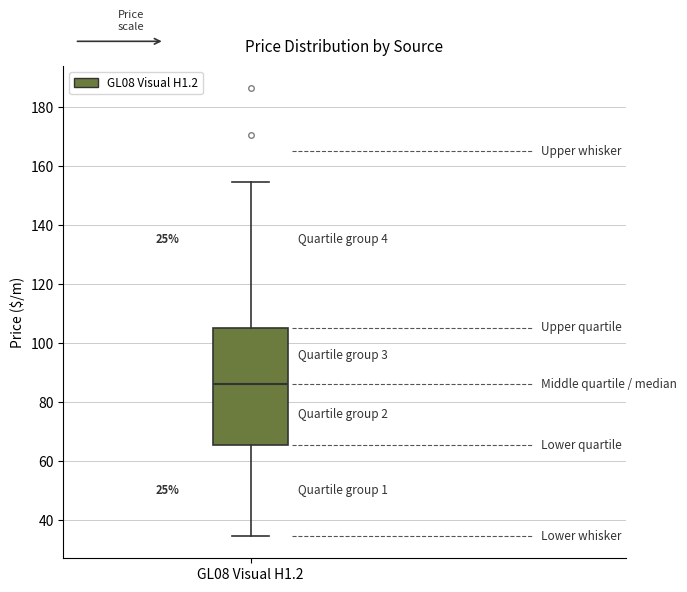

Where is the upper edge of the box for GL08 Visual H1.2 on the y-axis? The values are not printed on the chart, so give them approximately, as read against the axis.

106